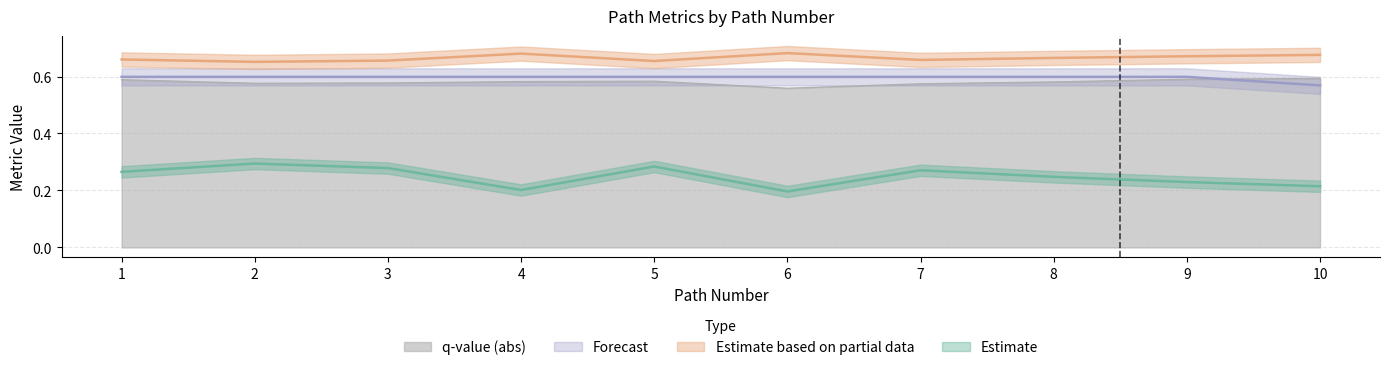

Is it true that q-value (abs) equals 0.1 at 2?

False